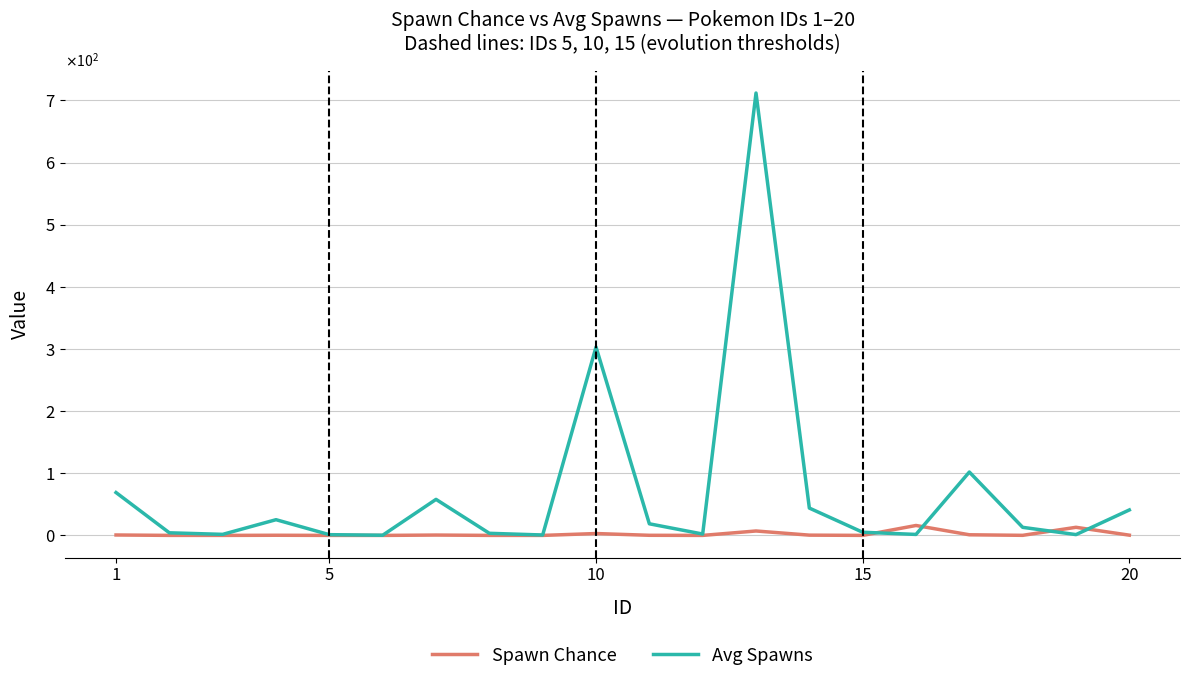

Which series has the widest spread of values?

Avg Spawns